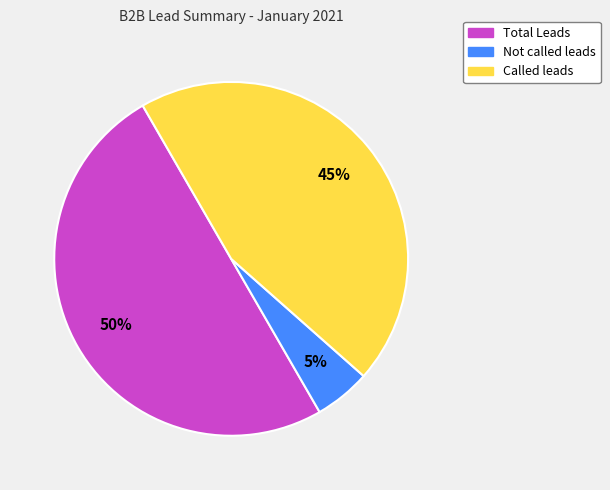

To the nearest percent, what is the average slice percentage?

33%